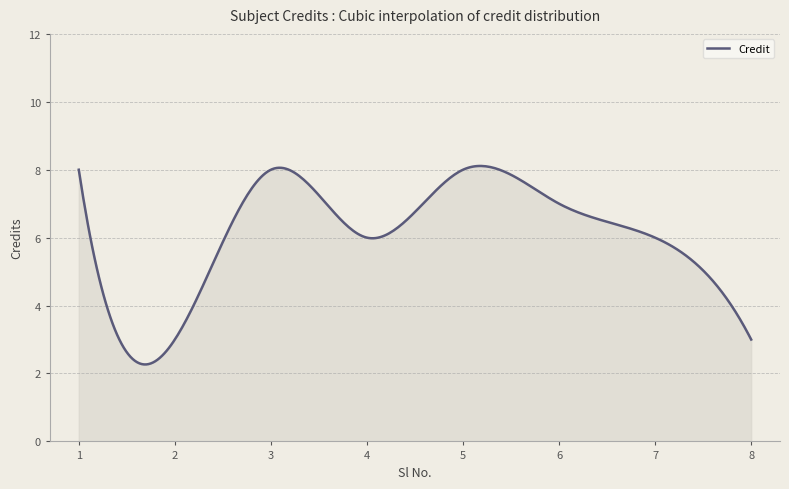

What is the maximum value shown in the chart?

8.1